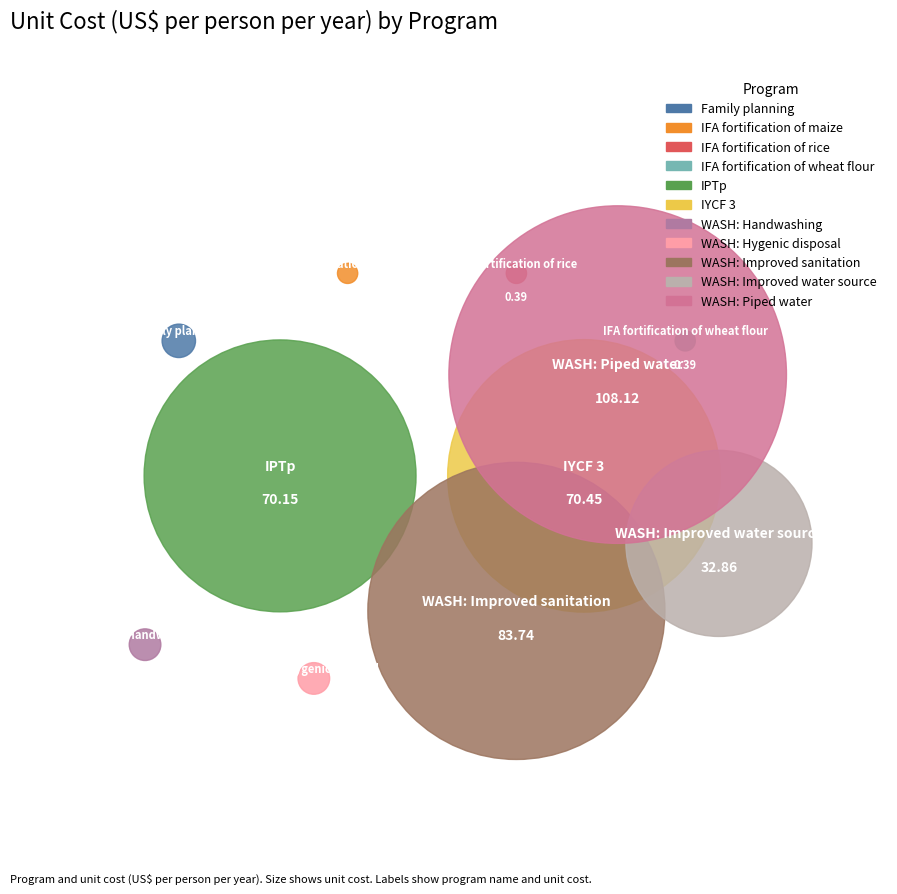

Which slice is the largest?

WASH: Piped water